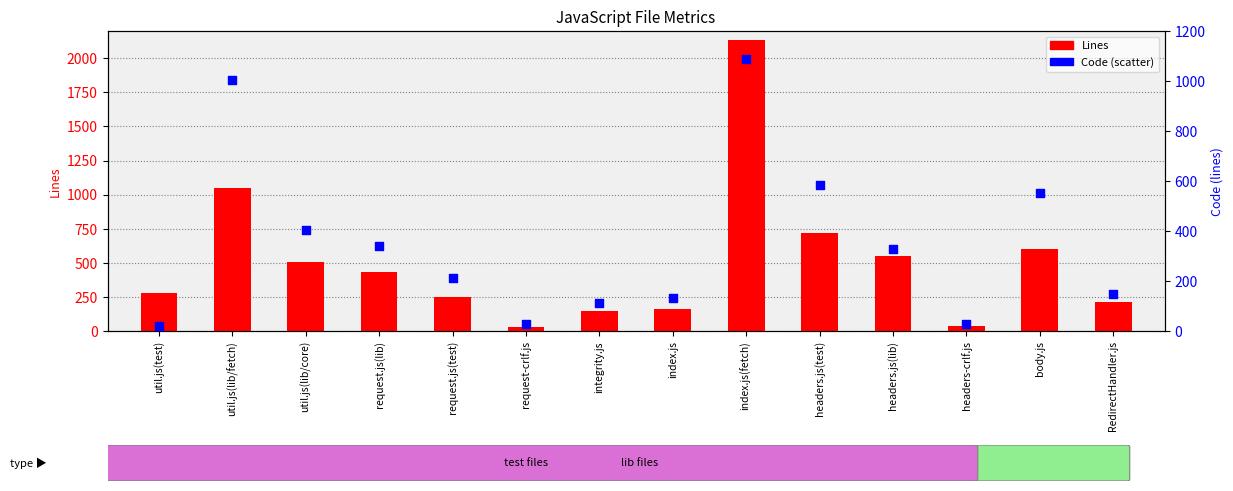

At which category is the sum across all series the highest?

index.js(fetch)